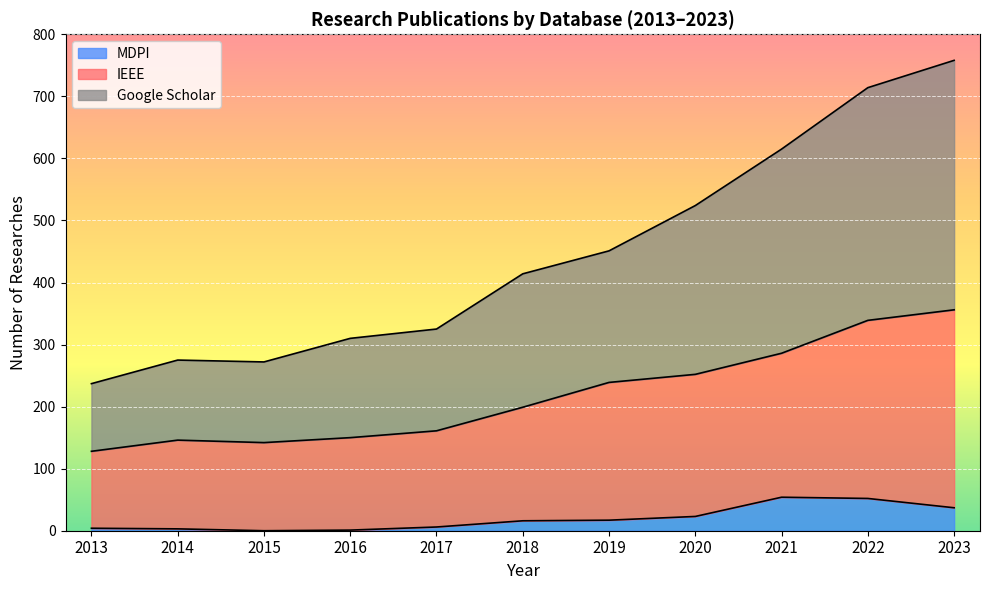

Rank the series by their maximum value, from highest to lowest.

Google Scholar, IEEE, MDPI